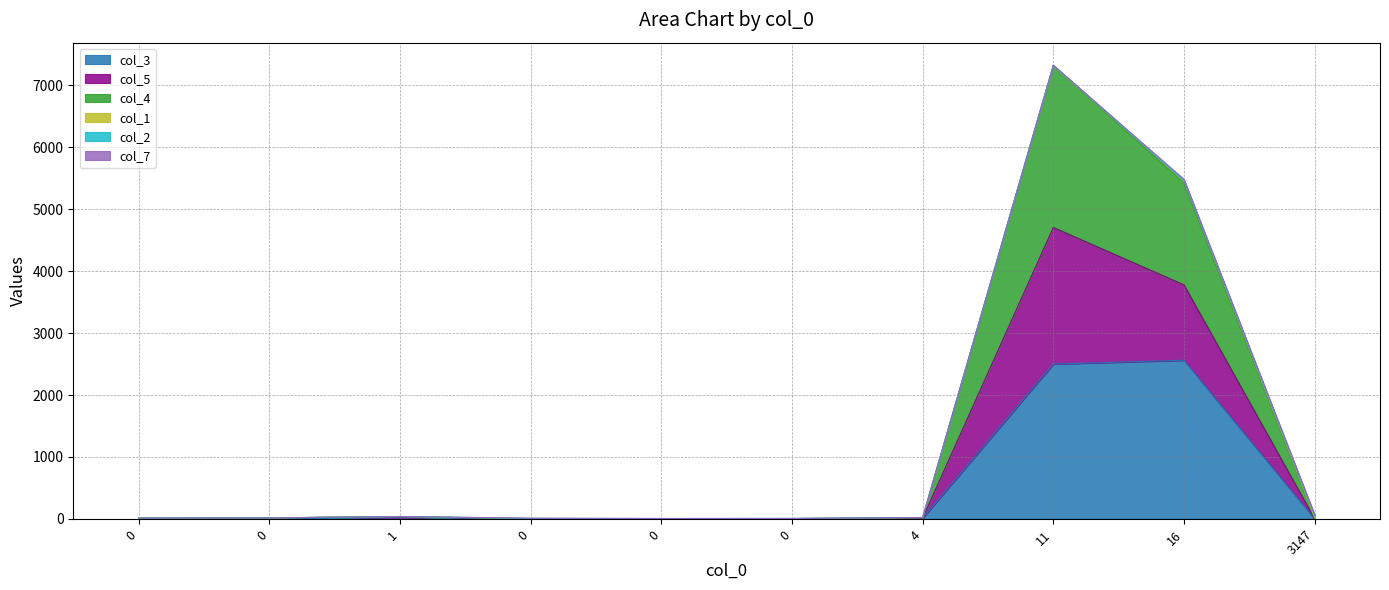

Rank the categories by col_3 value from lowest to highest.

0, 0, 0, 3147, 0, 0, 4, 1, 11, 16